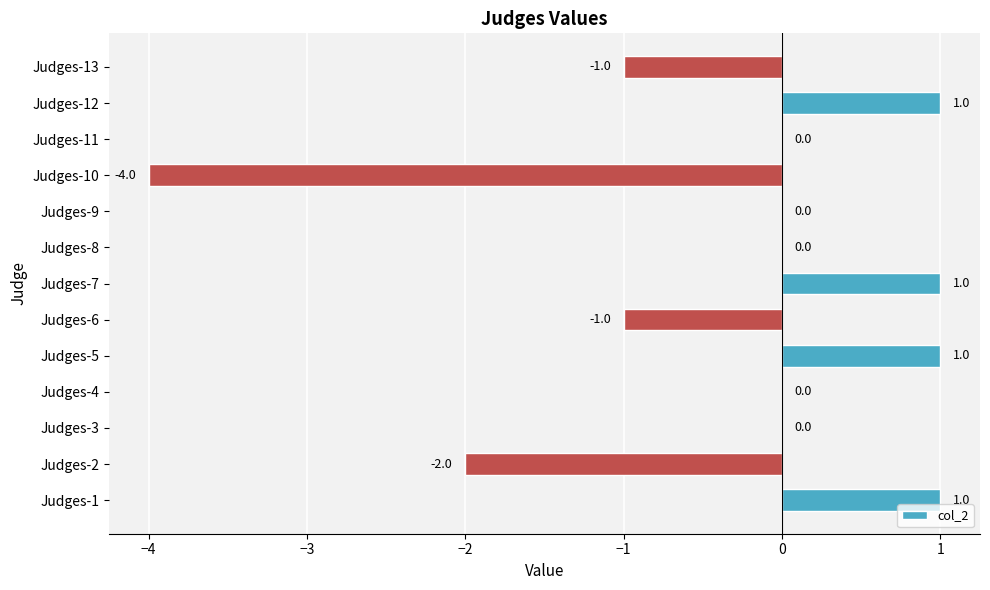

The value at Judges-10 is -4. True or false?

True